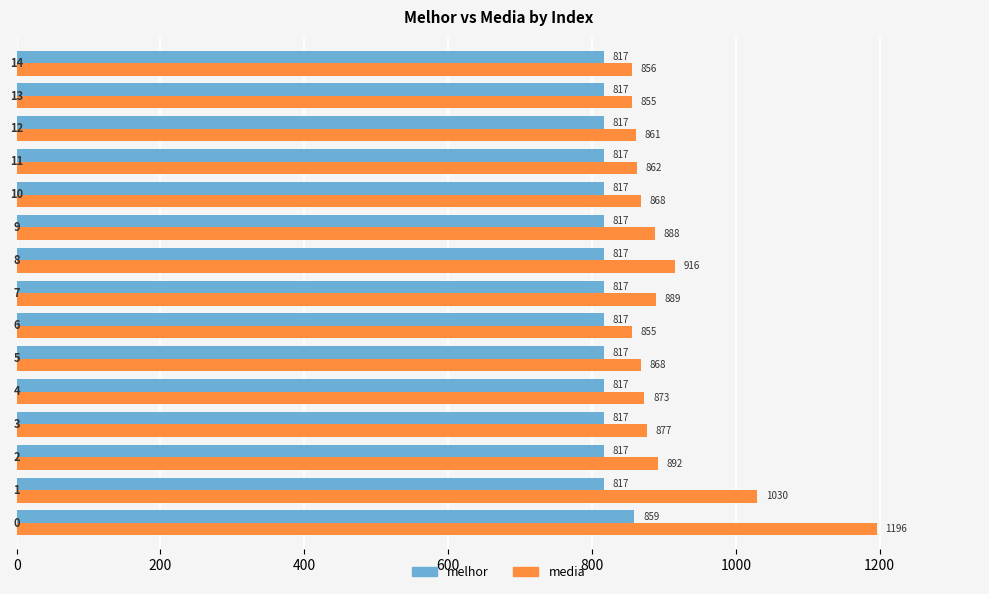

Which series has the largest total across all categories?

media